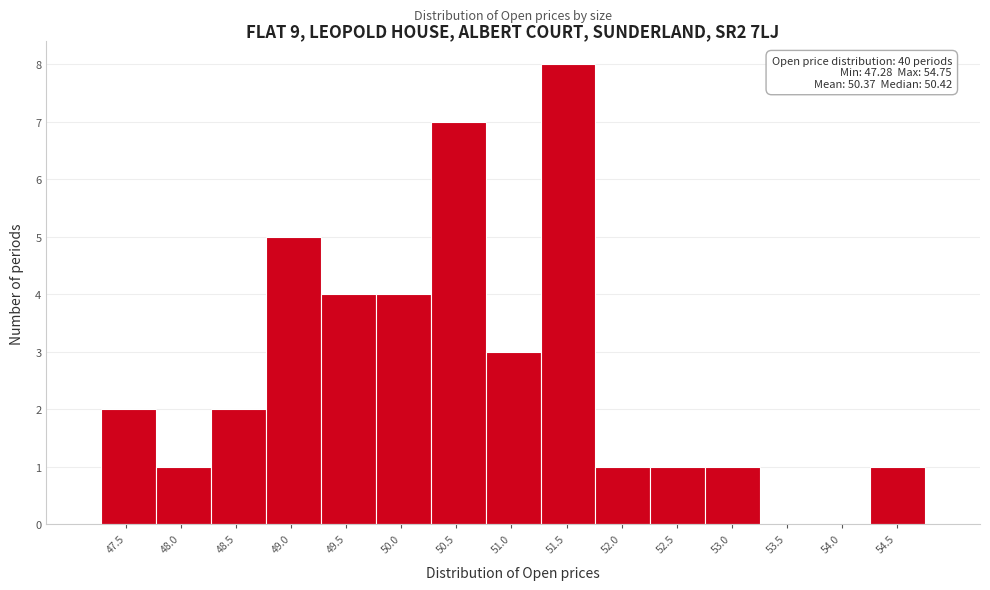

Over which range of the x-axis is the bar tallest?

51.25 to 51.75